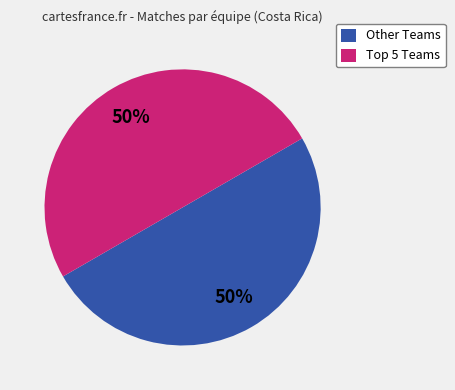

Is it true that Other Teams is 64% of the pie?

False